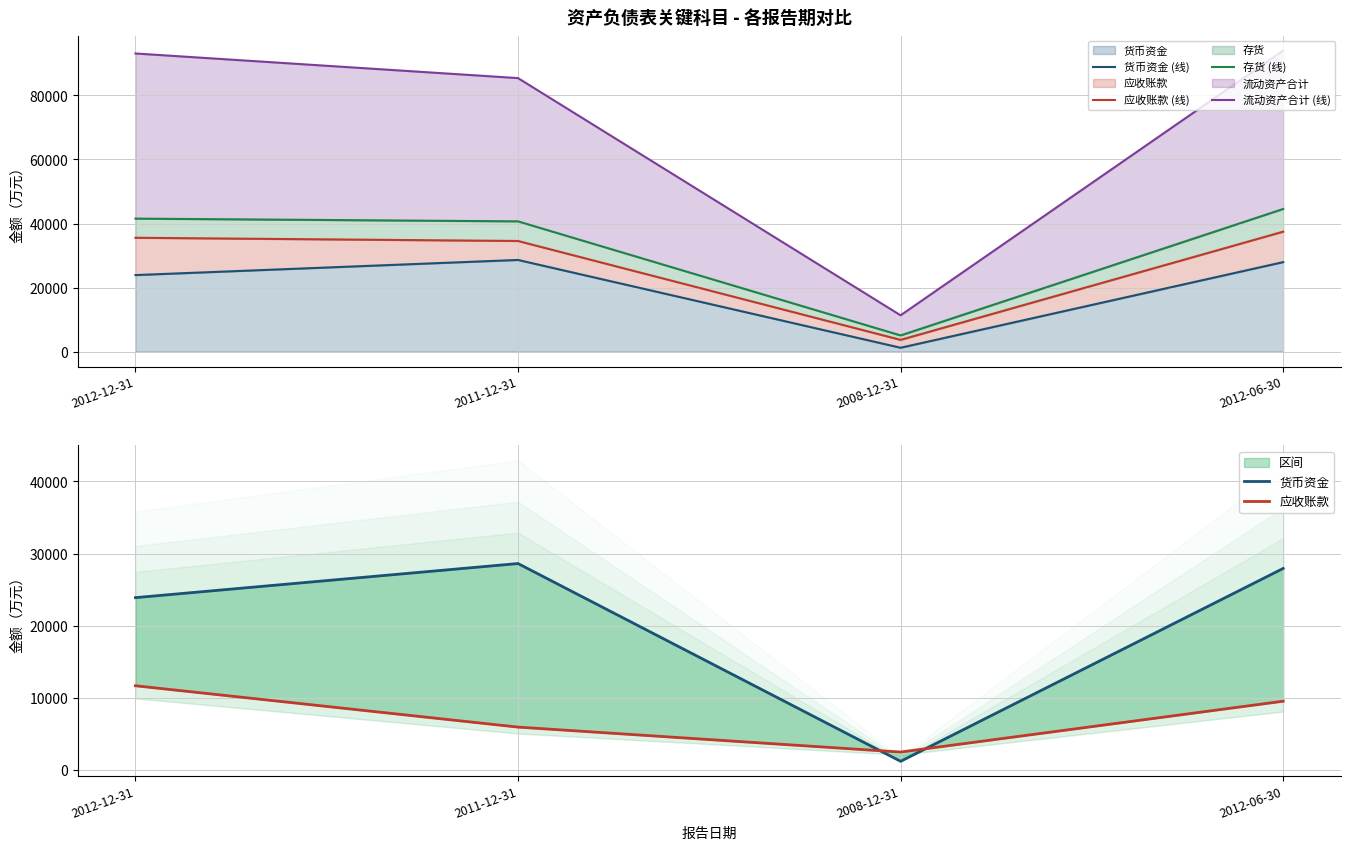

What is the average value of the 存货 (线) series?

32940